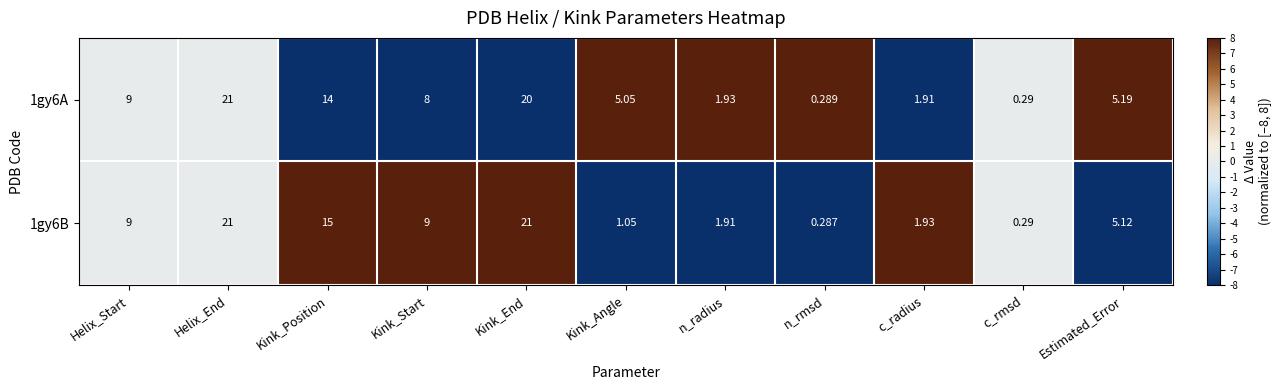

Which category has the highest value in the 1gy6A series?

Helix_End